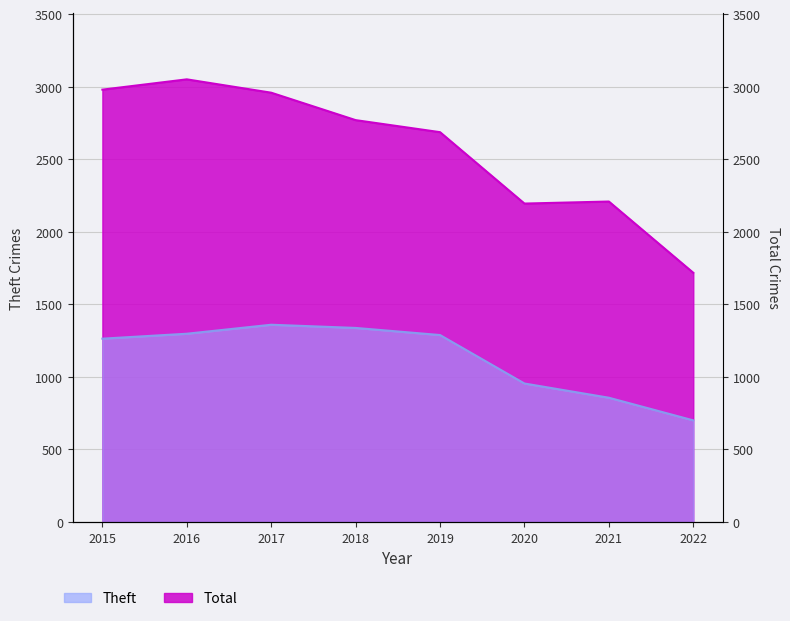

Which series has the largest total across all categories?

Total